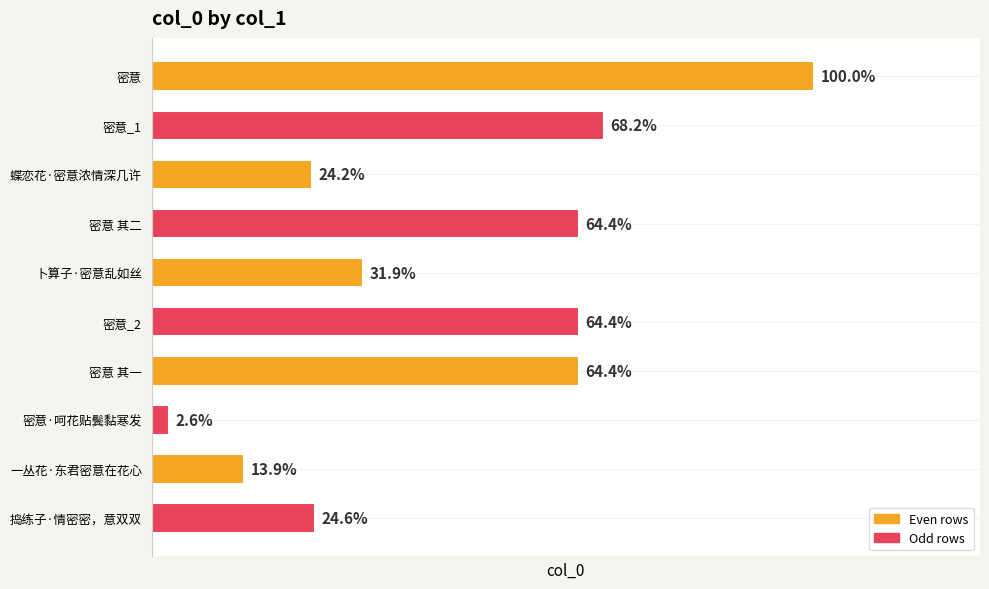

Does the chart contain any negative values?

No